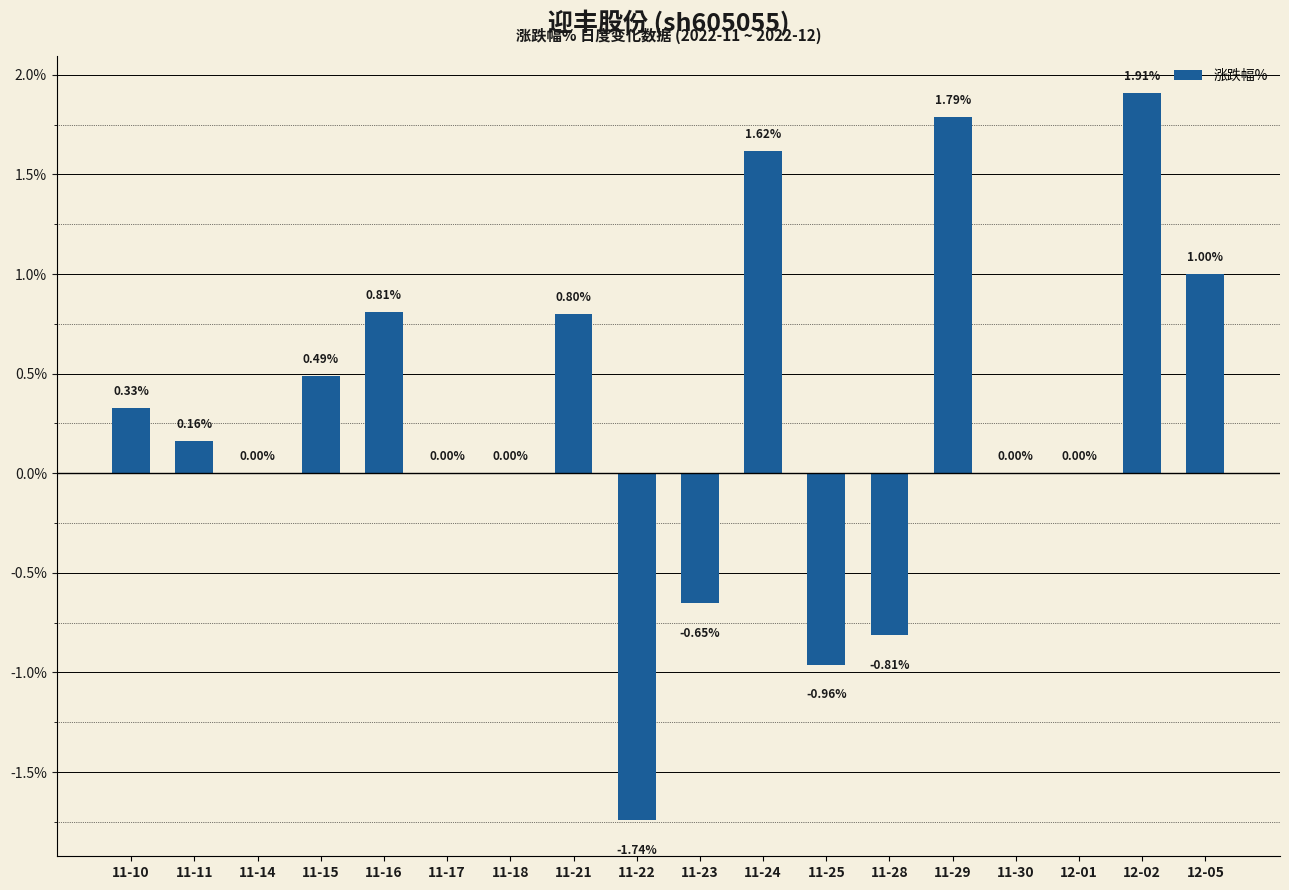

What is the change in value from 11-15 to 11-29?

+1.3